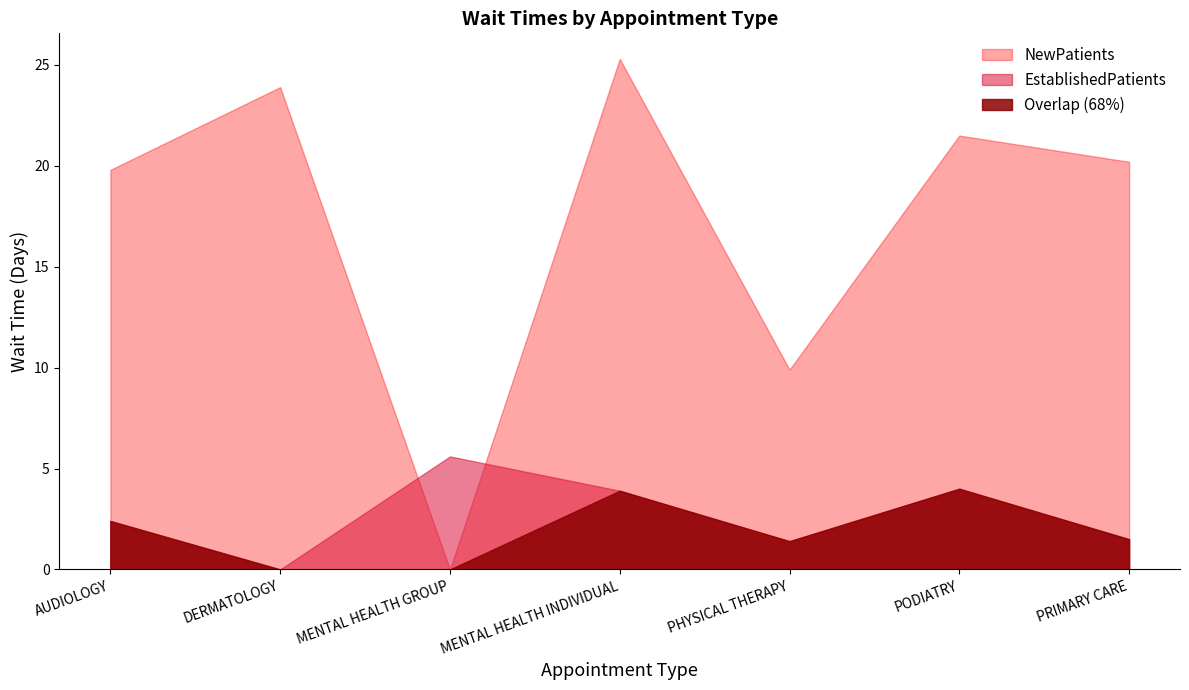

What position from the left is MENTAL HEALTH GROUP?

3